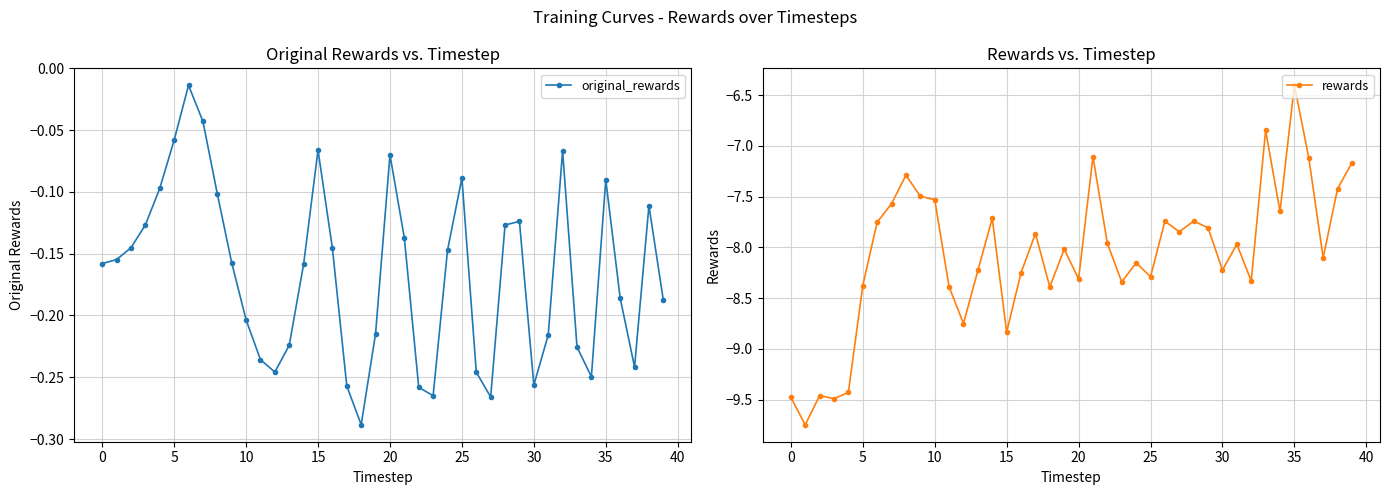

The original_rewards series shows -0.0 at 15. True or false?

False